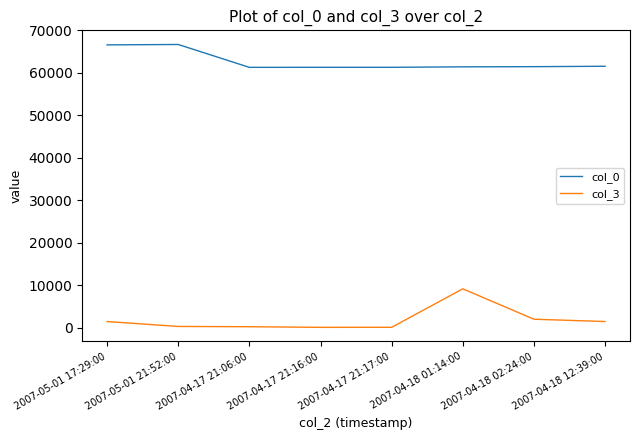

What is the greatest value displayed?

66704